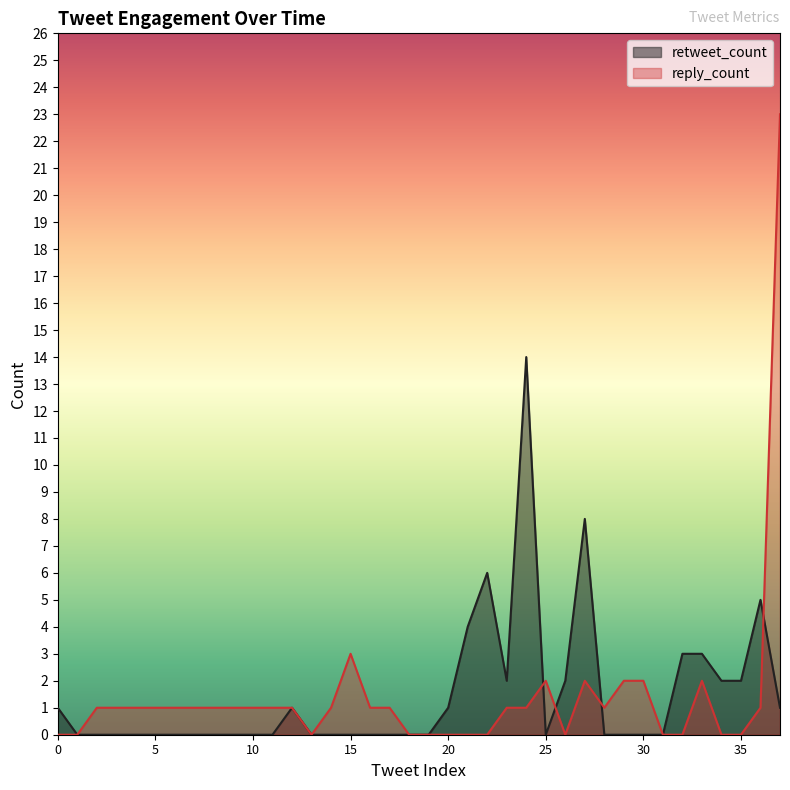

Reading right to left, extract all data points from this chart.

retweet_count: 37=1	36=5	35=2	34=2	33=3	32=3	31=0	30=0	29=0	28=0	27=8	26=2	25=0	24=14	23=2	22=6	21=4	20=1	19=0	18=0	17=0	16=0	15=0	14=0	13=0	12=1	11=0	10=0	9=0	8=0	7=0	6=0	5=0	4=0	3=0	2=0	1=0	0=1
reply_count: 37=23	36=1	35=0	34=0	33=2	32=0	31=0	30=2	29=2	28=1	27=2	26=0	25=2	24=1	23=1	22=0	21=0	20=0	19=0	18=0	17=1	16=1	15=3	14=1	13=0	12=1	11=1	10=1	9=1	8=1	7=1	6=1	5=1	4=1	3=1	2=1	1=0	0=0